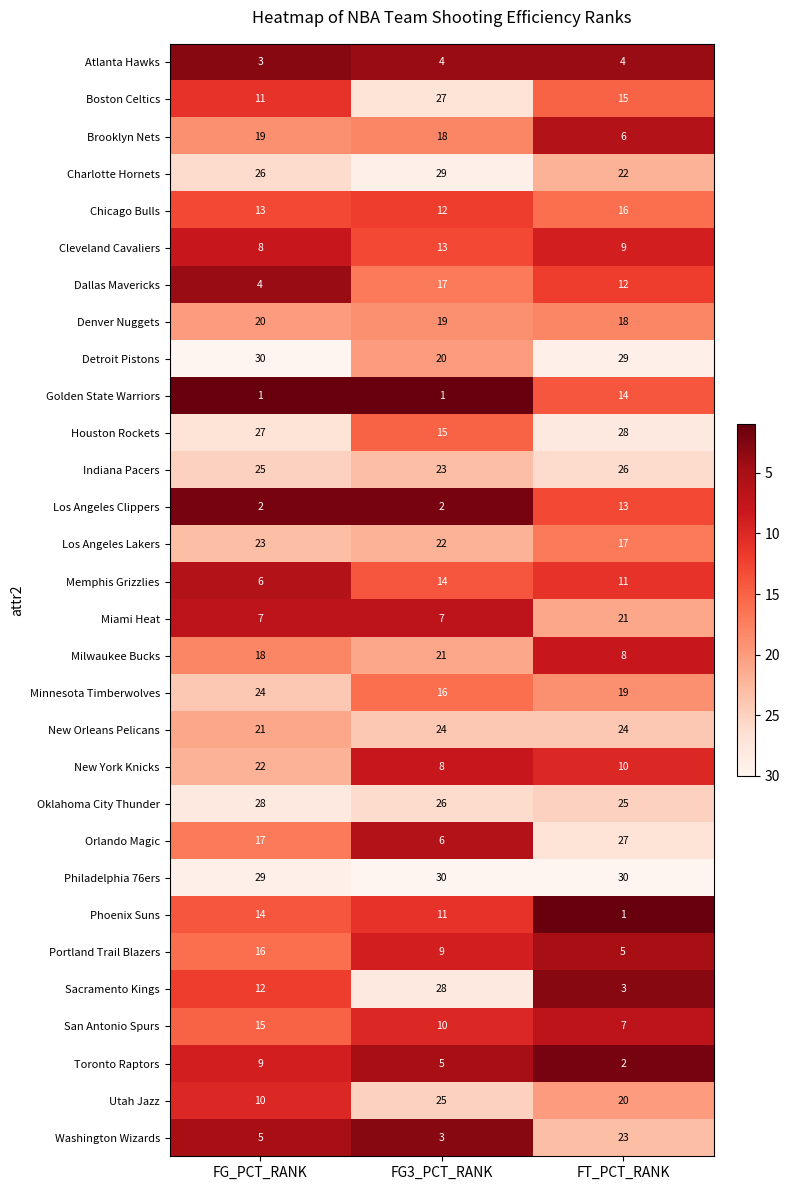

How many series are shown in this chart?

30